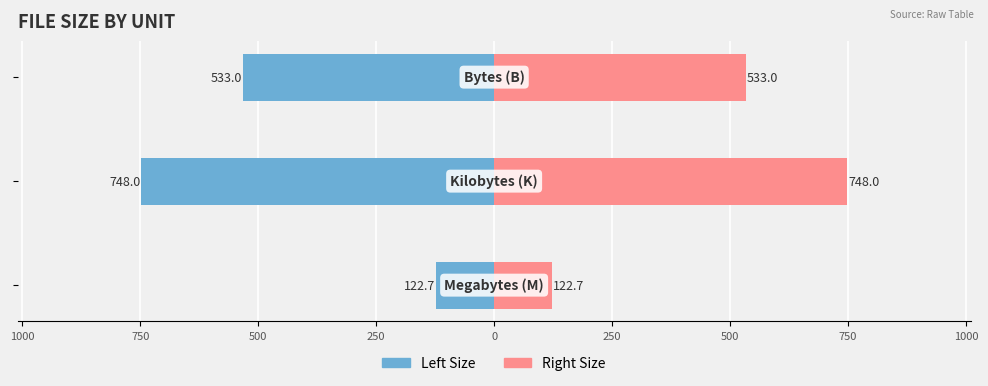

At 750, list the series in order from smallest to largest.

Left (M/K/B), Right (M/K/B)